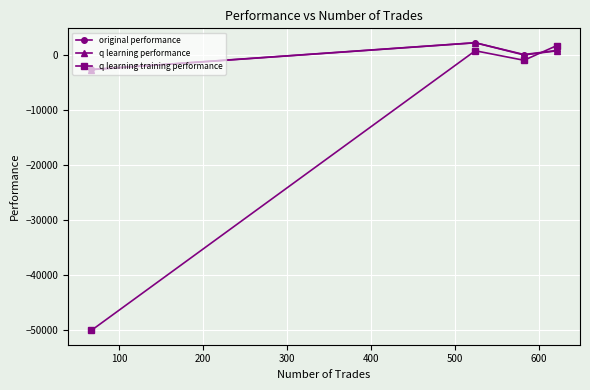

How many intersections are there between original performance and q learning performance?

1